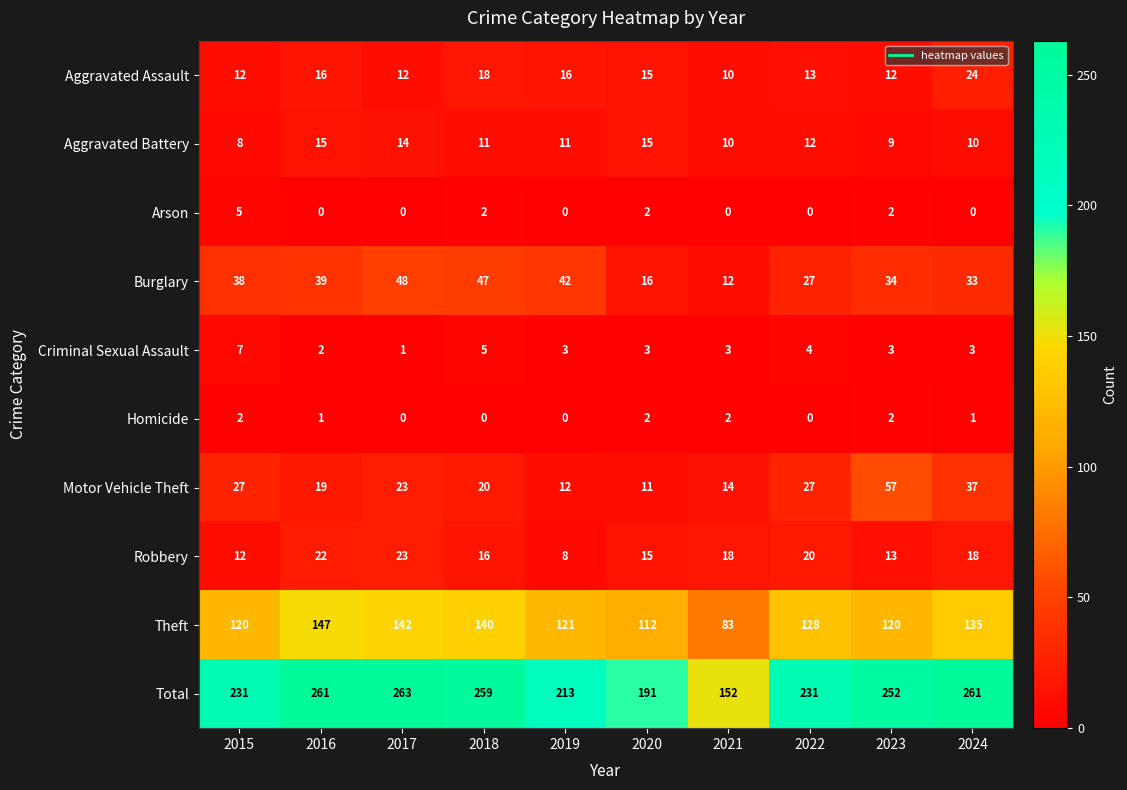

Is it true that Homicide equals -1 at 2017?

False